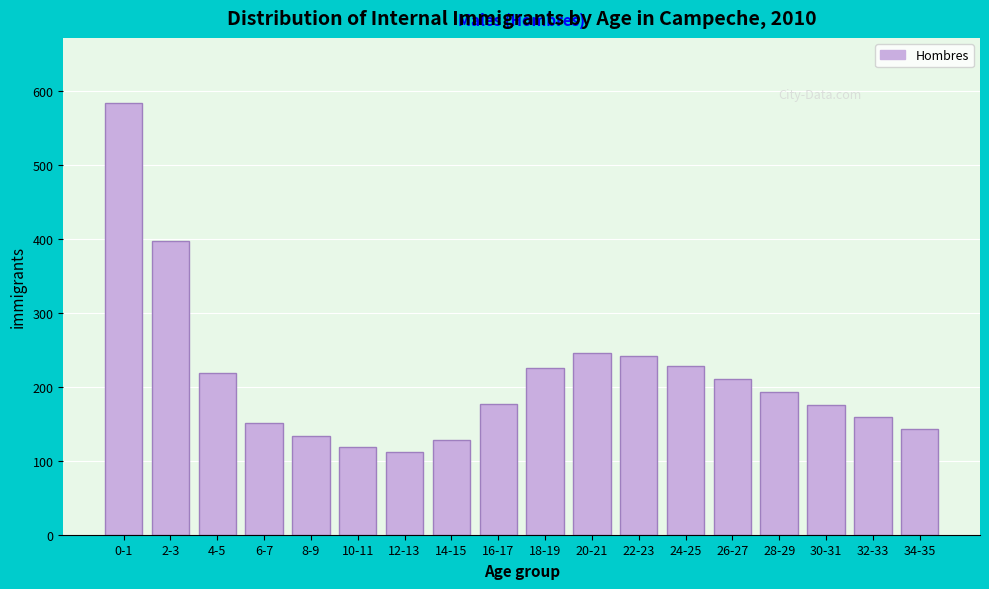

What is the minimum value shown in the chart?

111.5